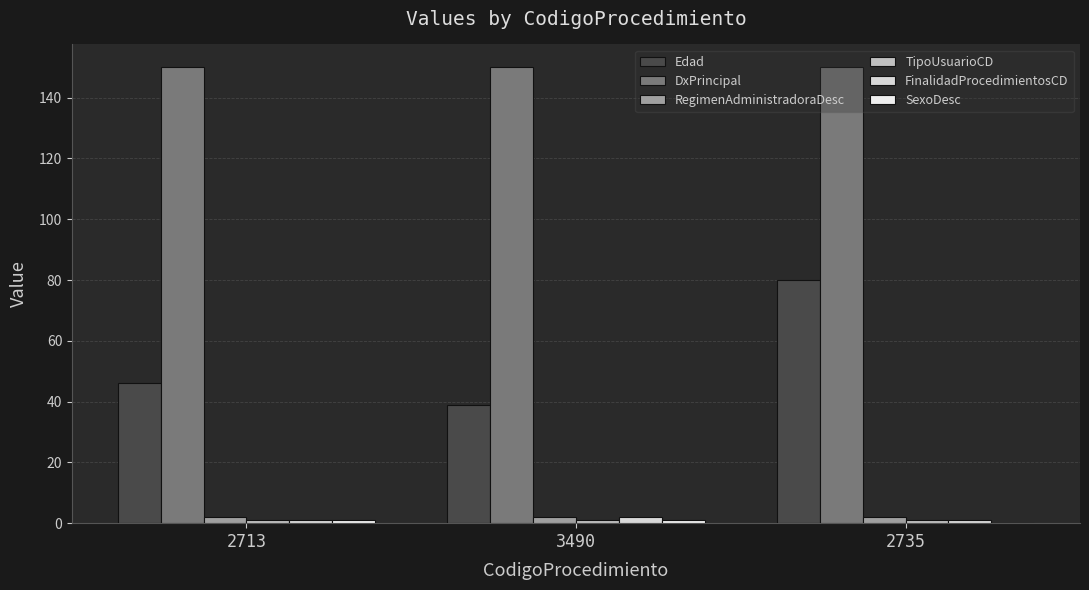

How many groups of bars are there?

3